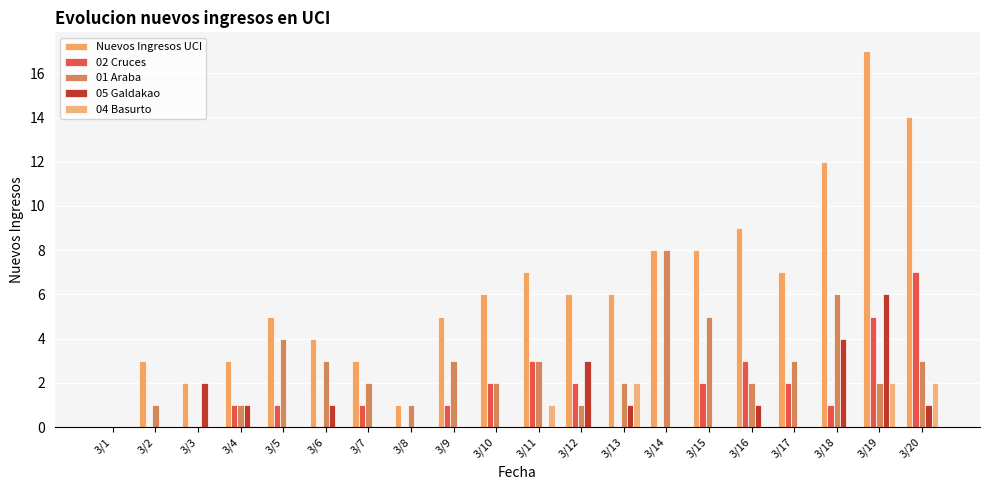

Which series has the widest spread of values?

Nuevos Ingresos UCI